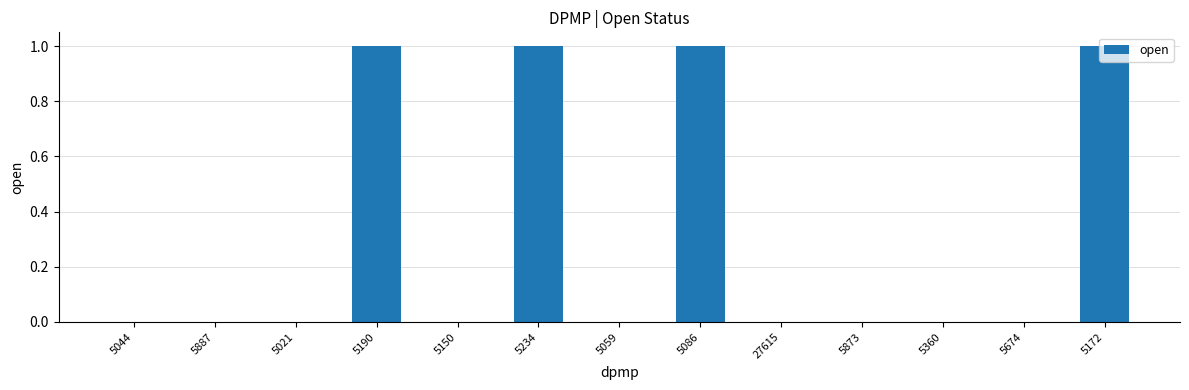

True or false: the data shows 0 at 5021.

True